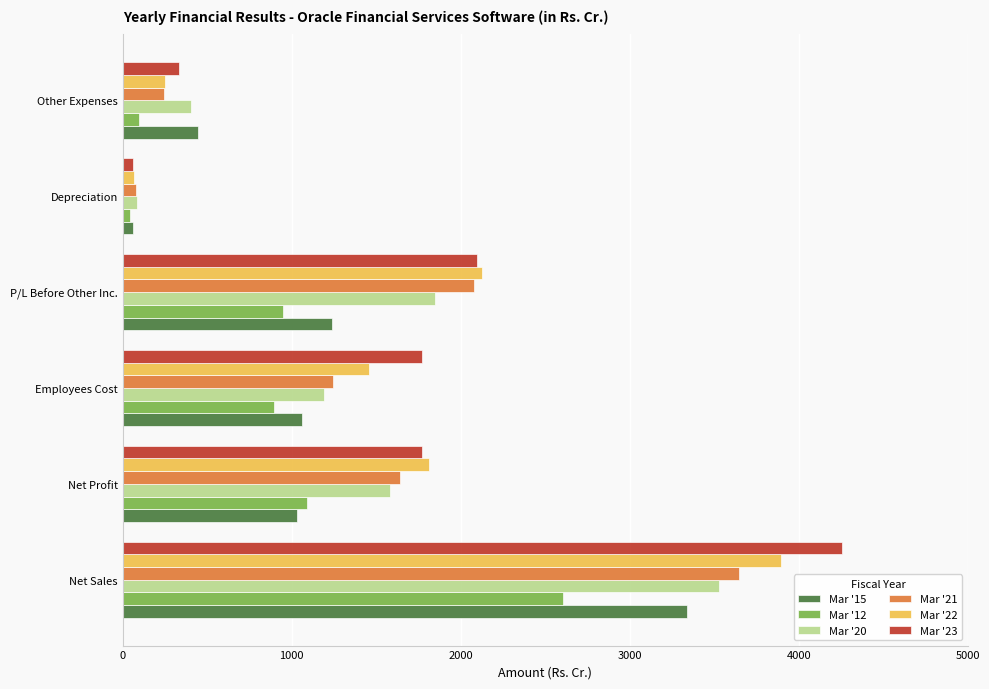

At how many categories does at least one series exceed 1546?

4